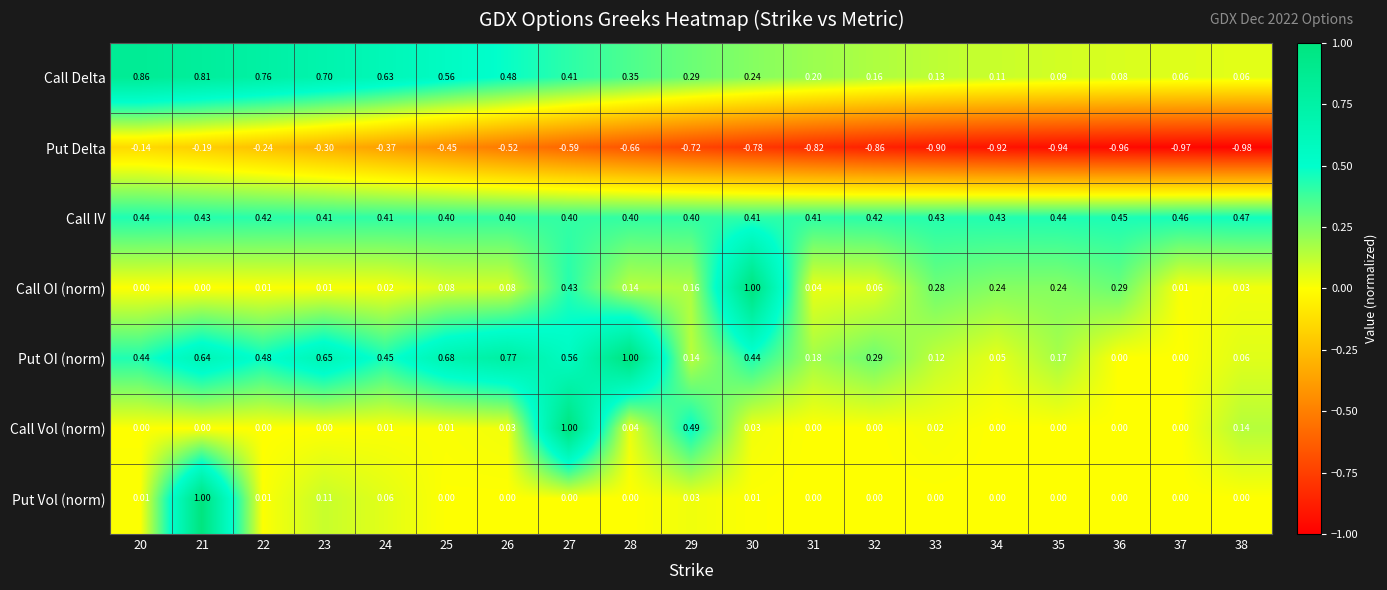

Which series has the largest total across all categories?

Call IV